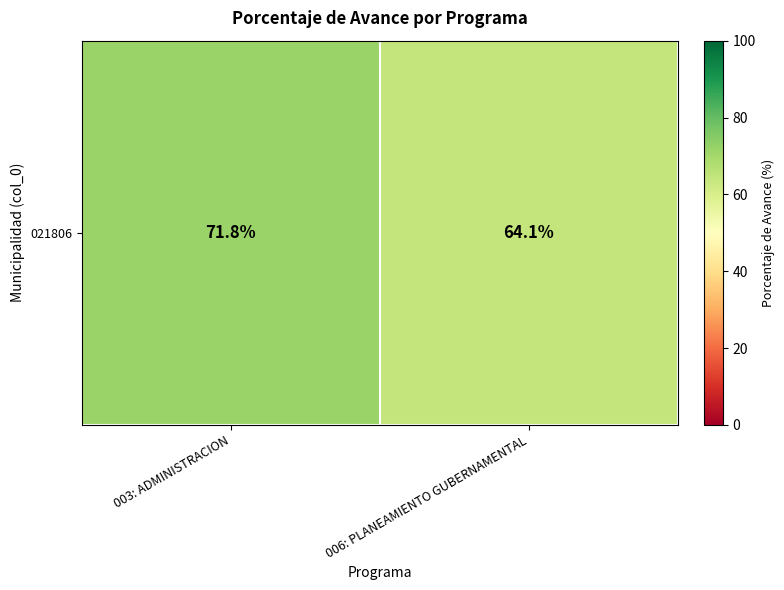

What is the greatest value displayed?

71.8